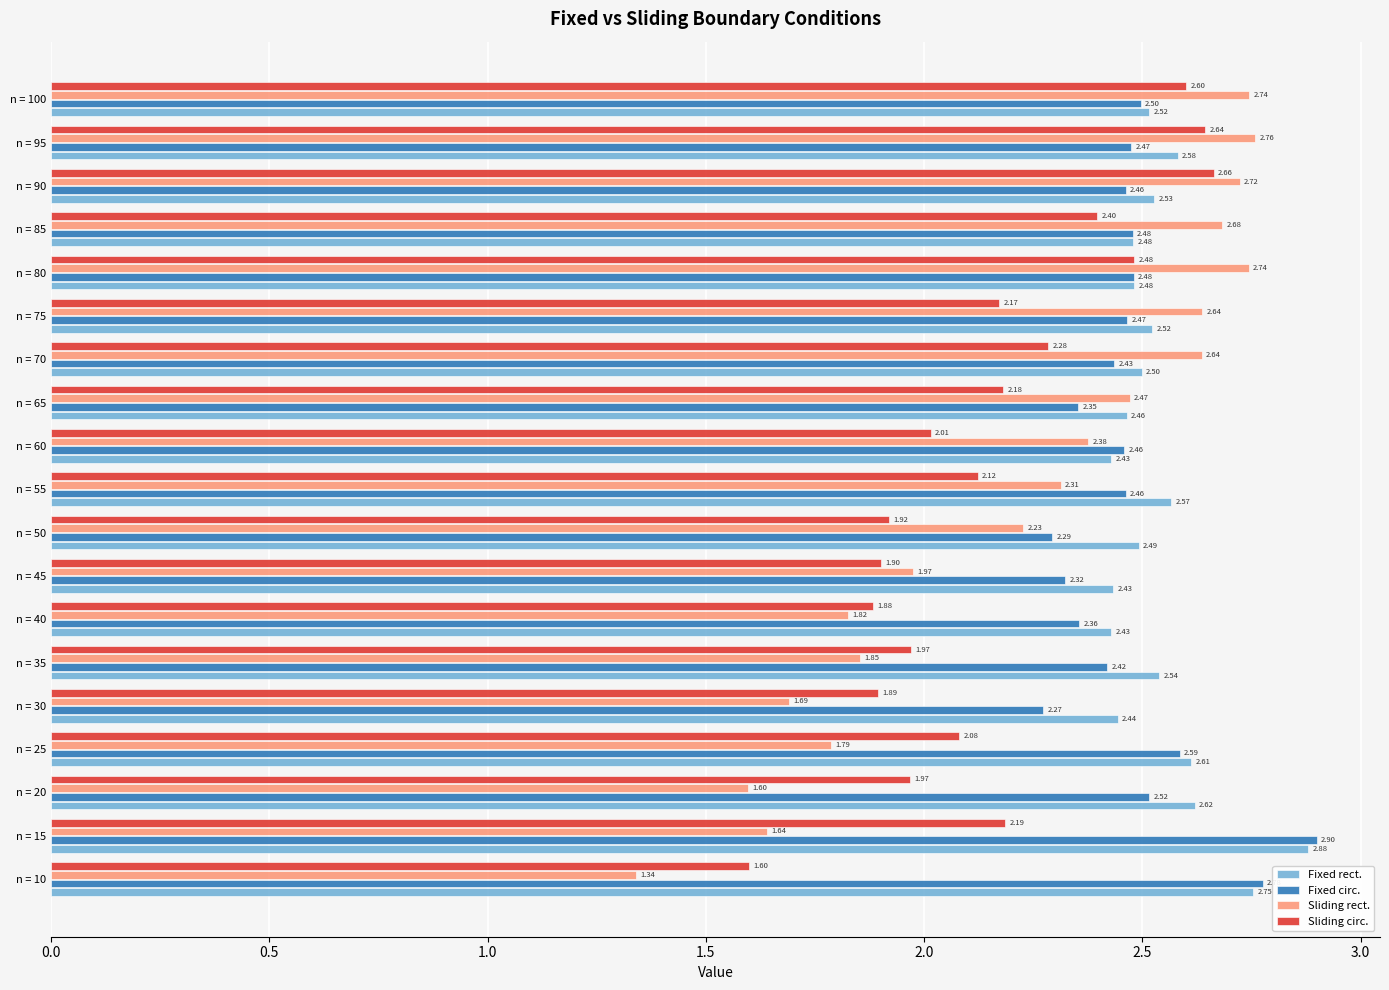

Which series changed the most between n = 20 and n = 35?

Sliding rect.